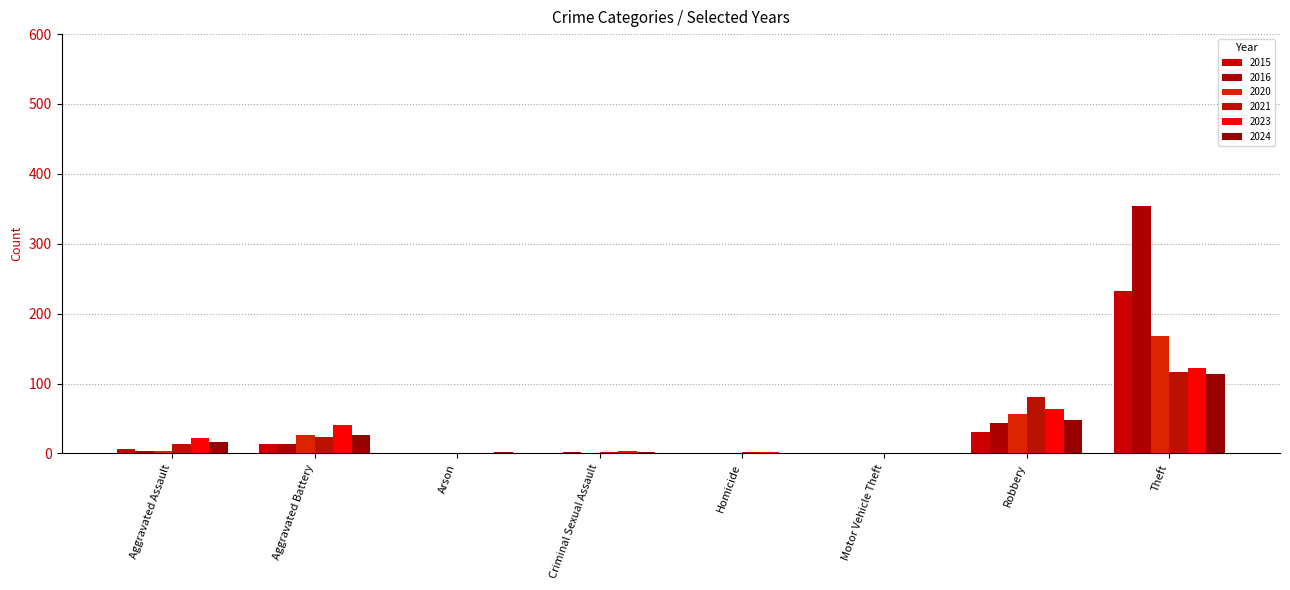

What is the difference between the 2024 values at Motor Vehicle Theft and Robbery?

47